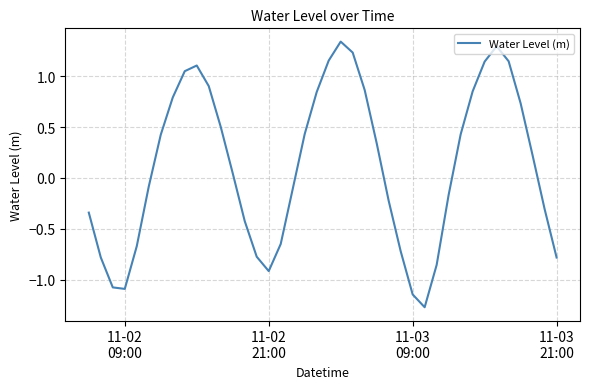

What is the smallest value displayed?

-1.3